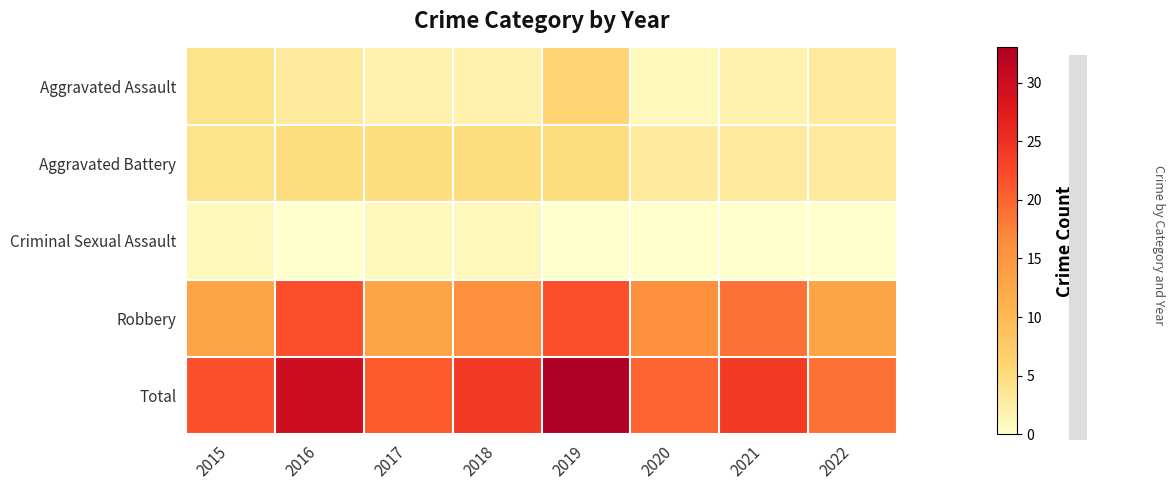

At 2015, list the series in order from largest to smallest.

Total, Robbery, Aggravated Assault, Aggravated Battery, Criminal Sexual Assault